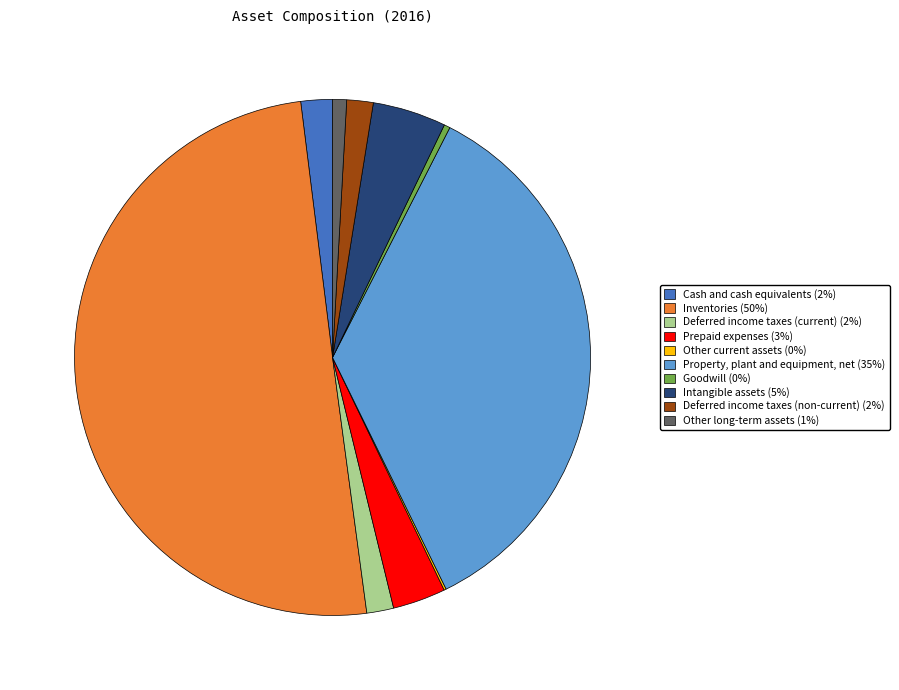

Between Inventories and Deferred income taxes (current), which is larger?

Inventories